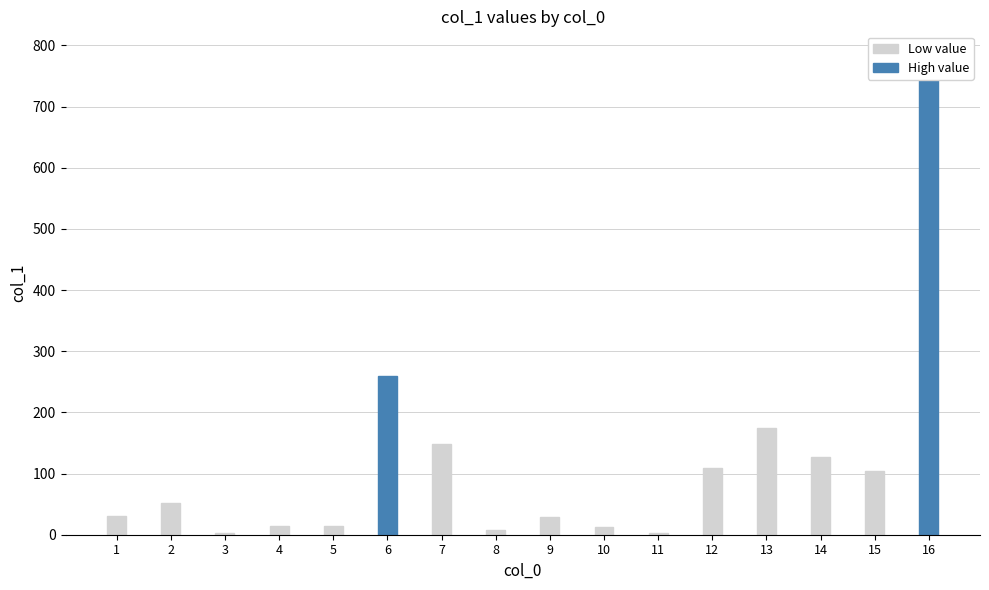

What is the approximate value at 11?

2.1